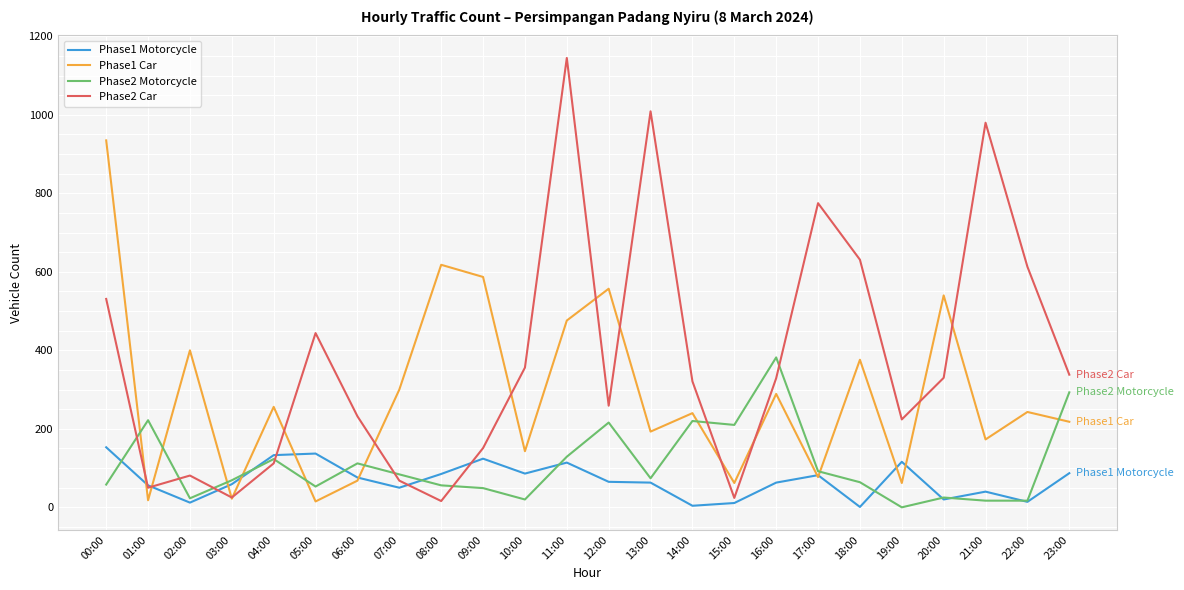

What is the sum of all Phase1 Motorcycle values?

1651